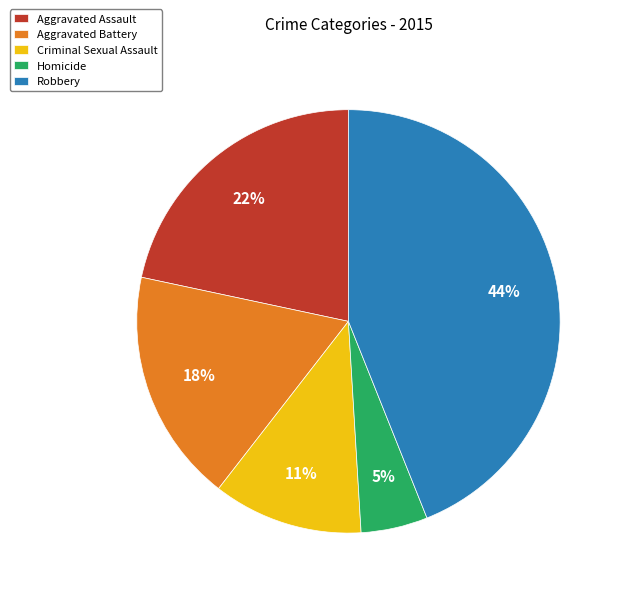

Is Homicide the majority of the pie?

No